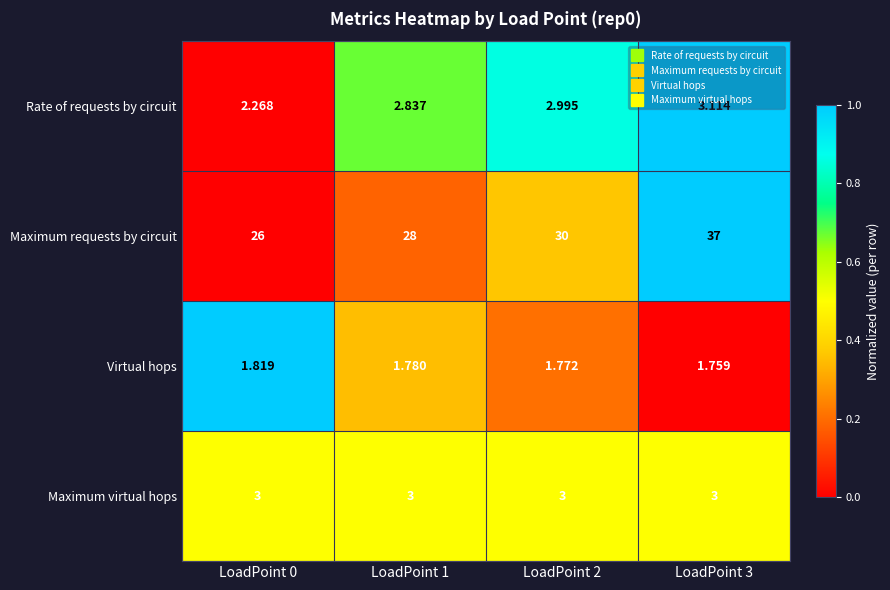

List the series in order of their peak value, lowest first.

Virtual hops, Maximum virtual hops, Rate of requests by circuit, Maximum requests by circuit